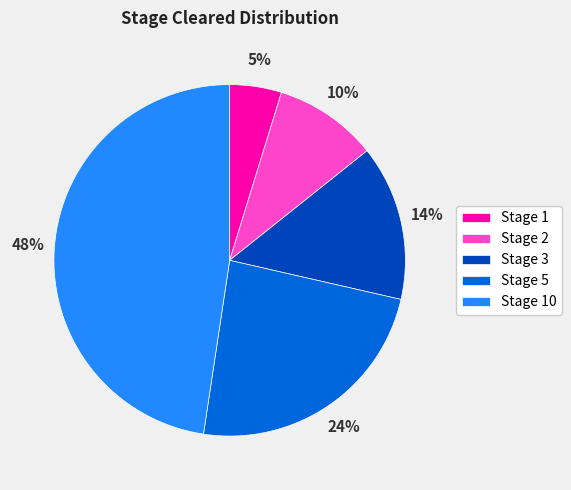

How many slices are in this pie chart?

5